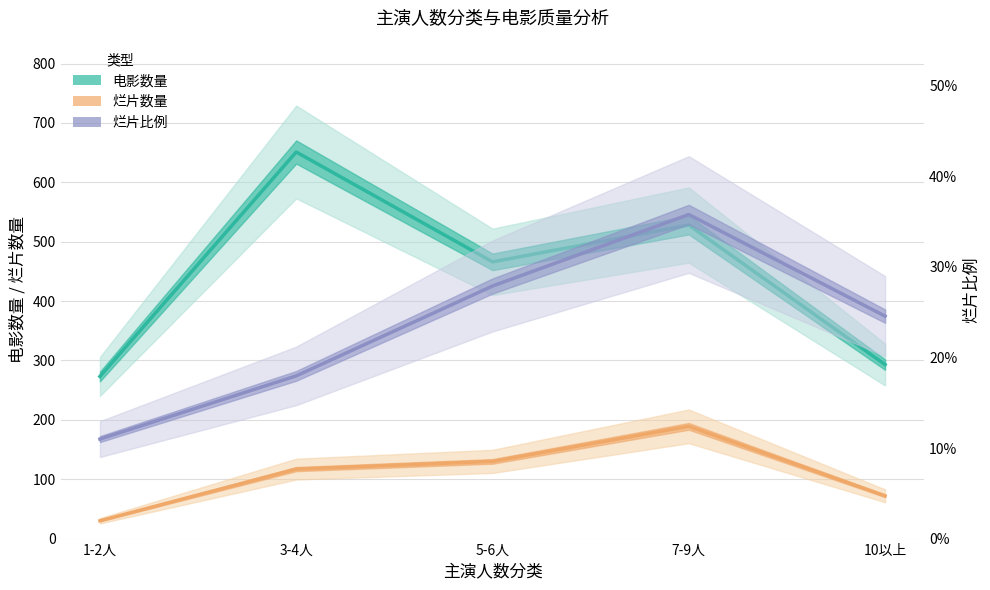

Which series has the largest total across all categories?

电影数量